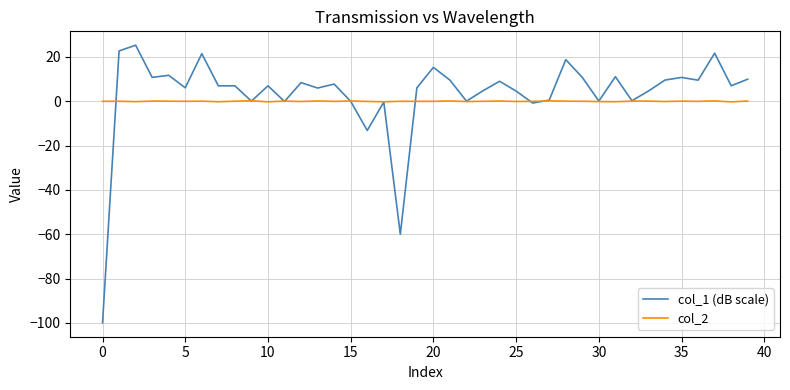

What is the smallest value displayed?

-100.0